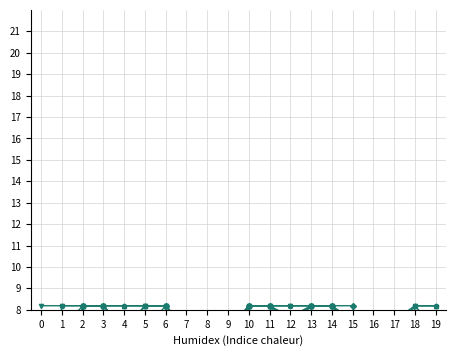

Which series has the widest spread of values?

Scen_48